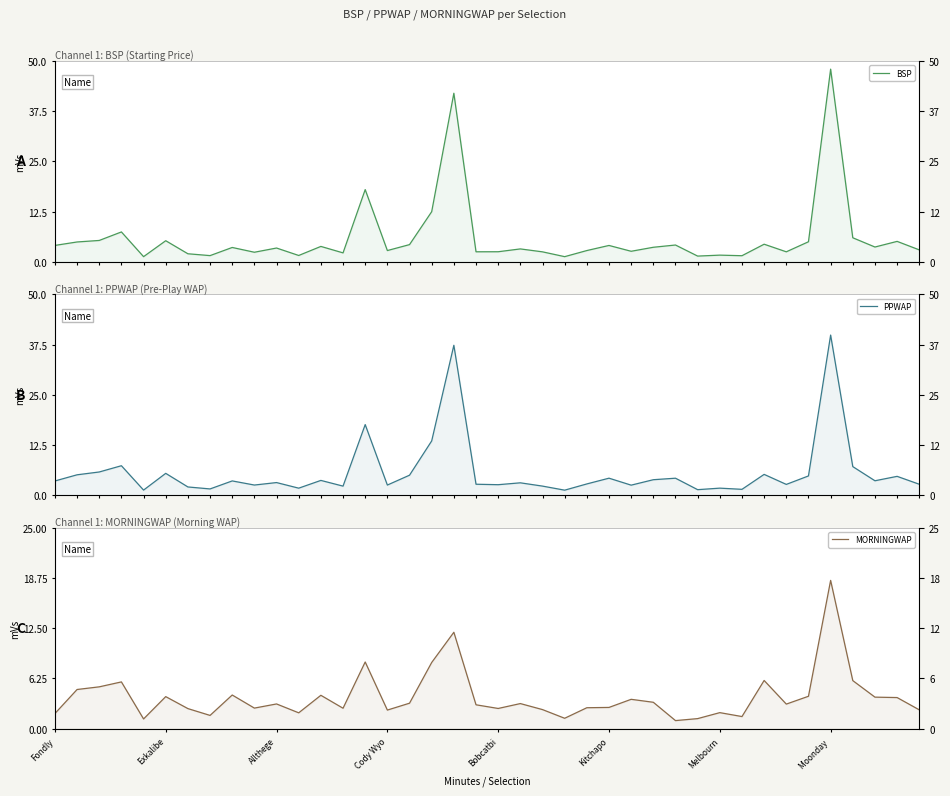

What value does the BSP series have at 33?

2.5